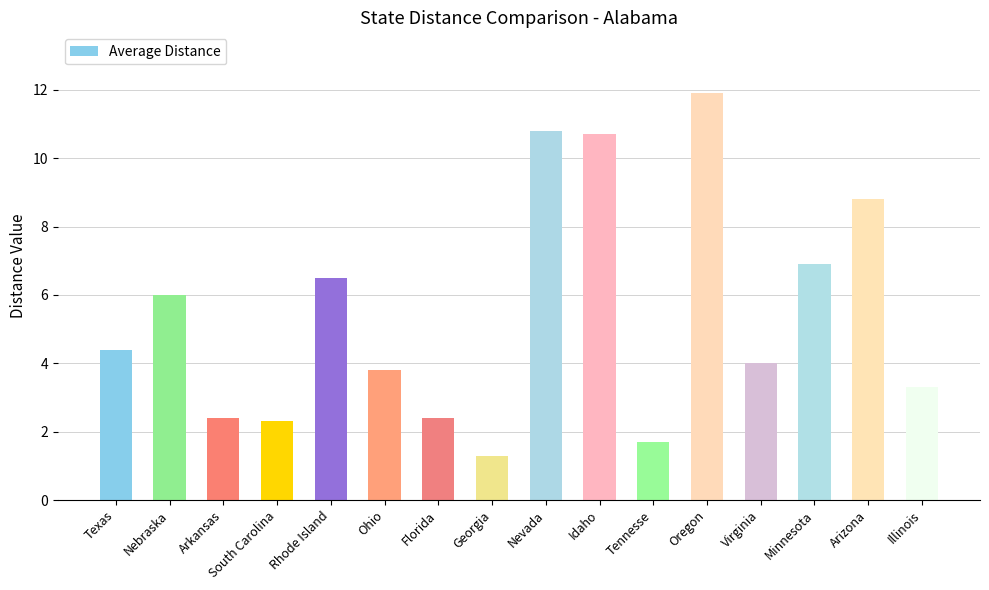

Does the chart contain stacked bars?

No